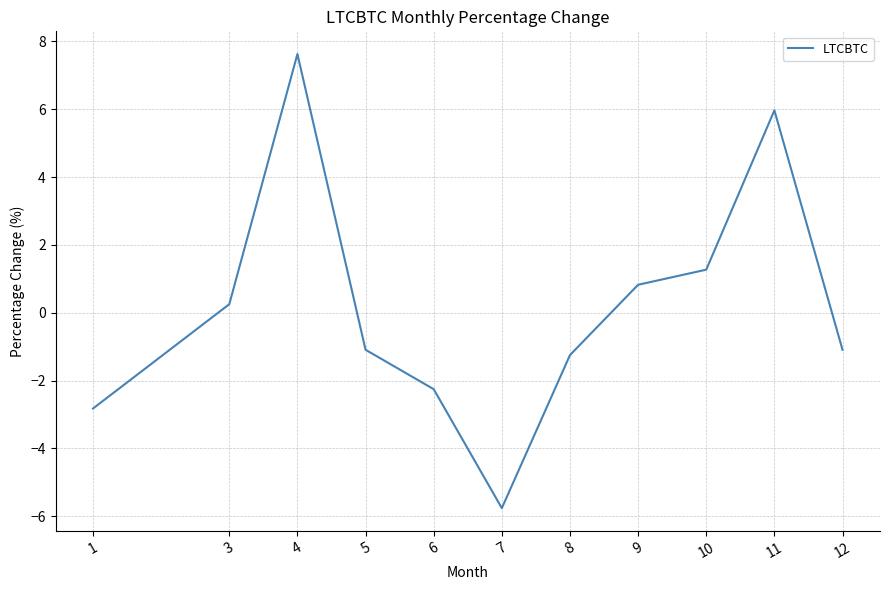

The chart shows a value of -4.2 at 1. True or false?

False